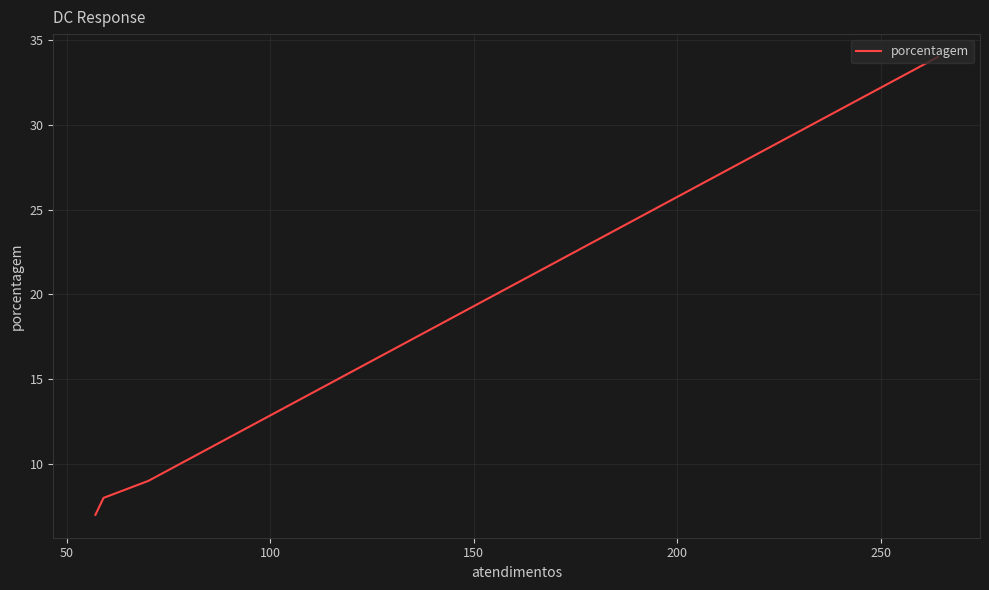

What is the average value?

14